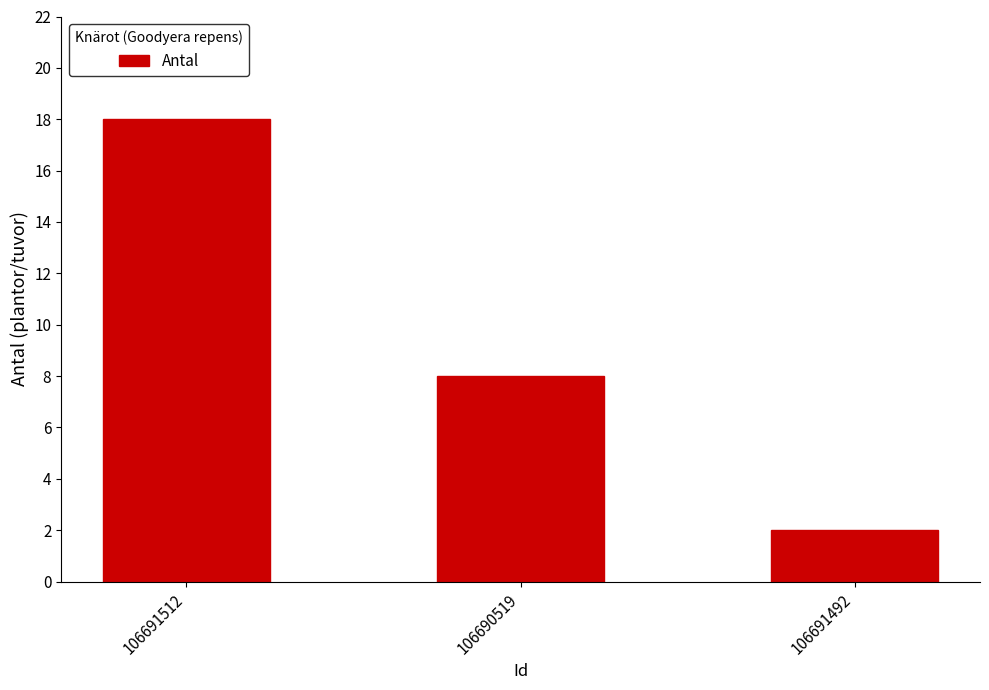

How many data points are less than 8?

1